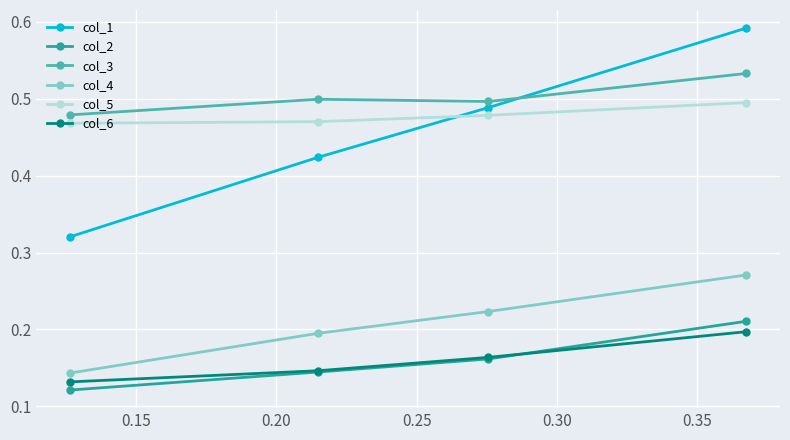

Which series has the widest spread of values?

col_1